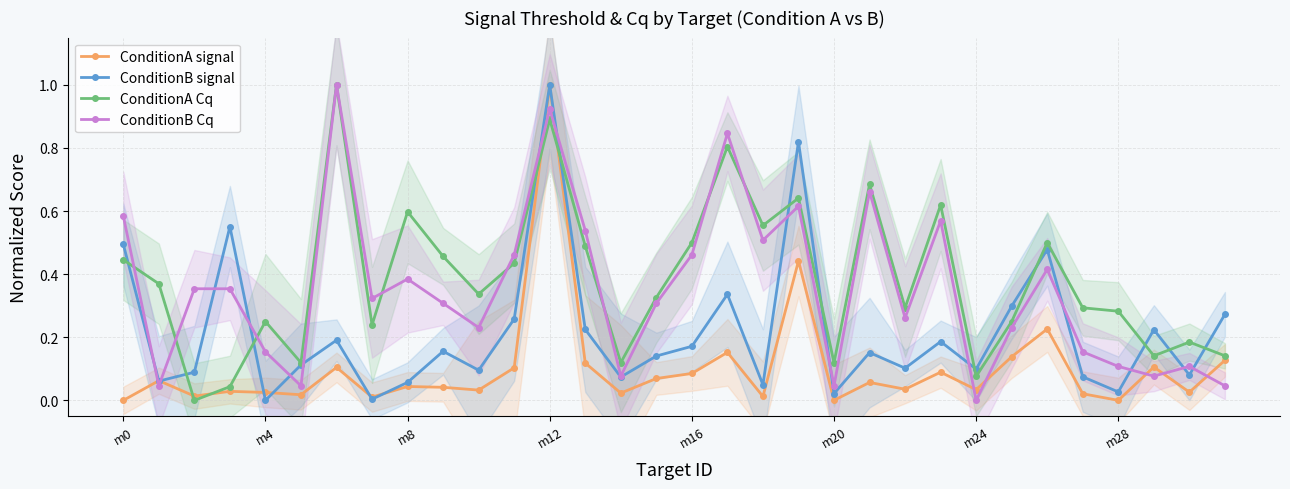

Is it true that ConditionB Cq equals 0.1 at m20?

False